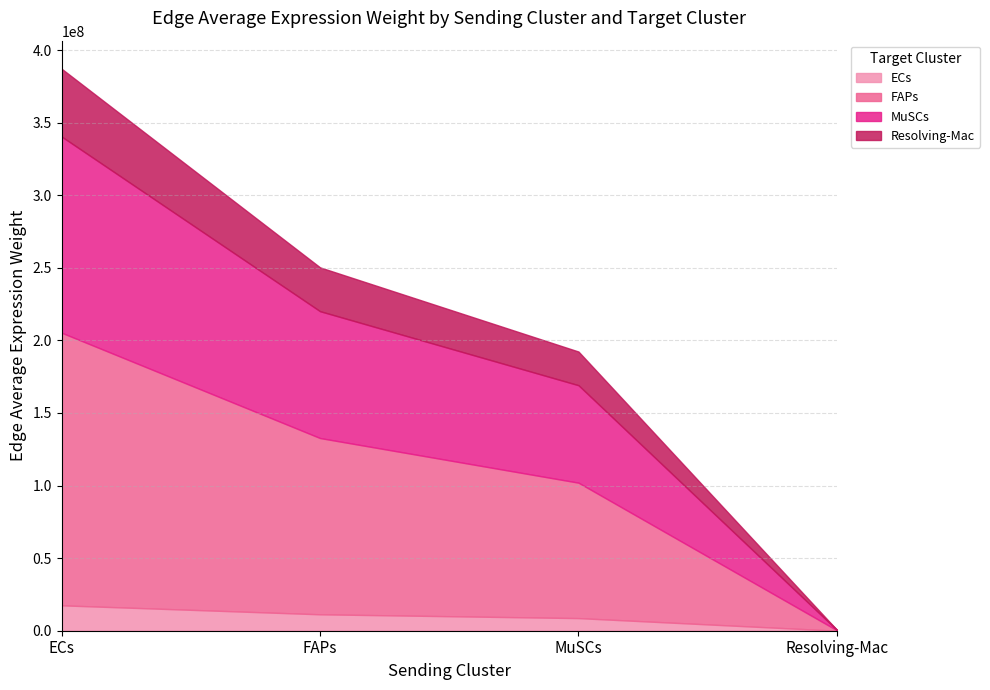

Does the chart have visible grid lines?

Yes